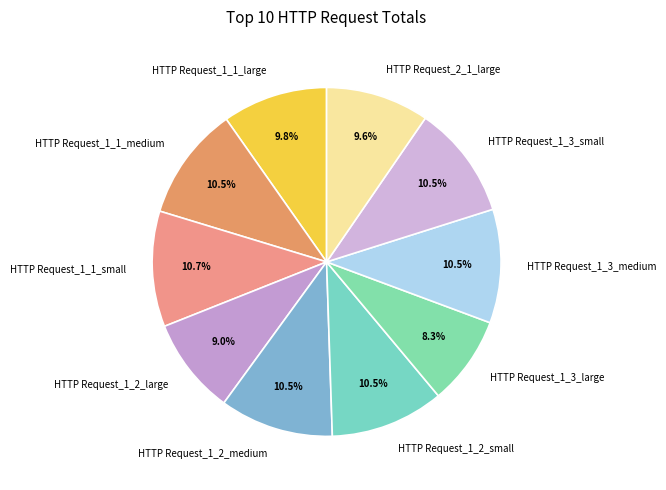

Which category has the smallest portion of the pie?

HTTP Request_1_3_large